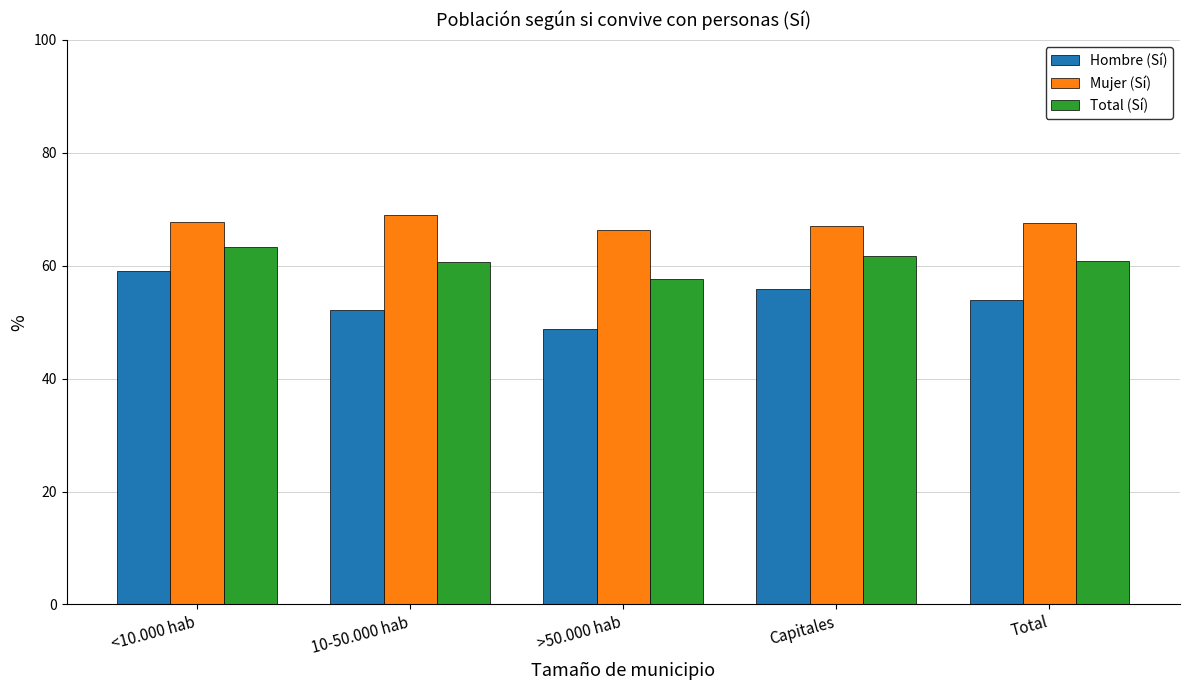

What are all the series names shown in the legend?

Hombre (Sí), Mujer (Sí), Total (Sí)